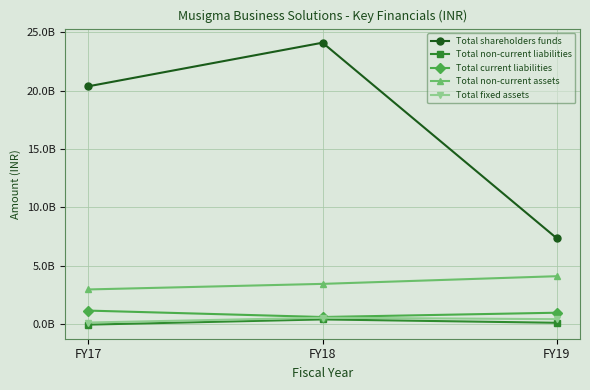

Read the Total non-current liabilities value at FY19.

131700000